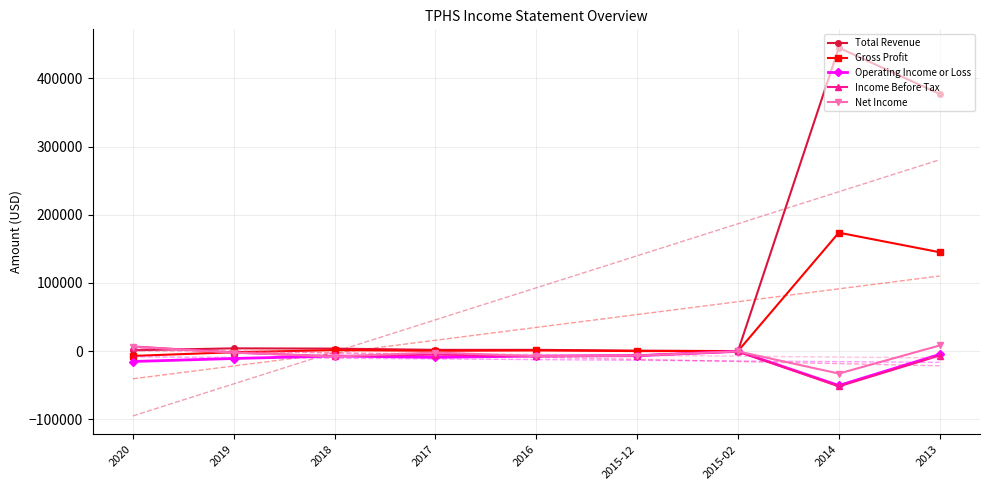

At how many categories does at least one series exceed 162136?

2